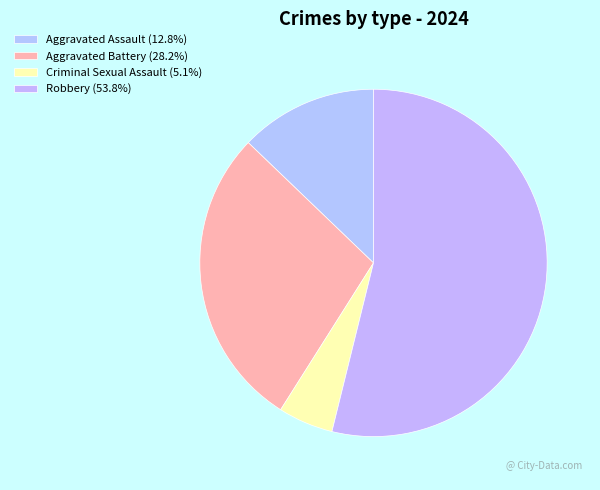

What is the ratio of the value at Robbery to the value at Aggravated Battery?

1.9